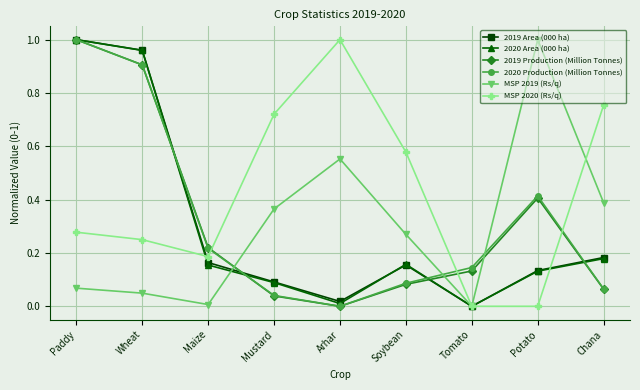

How many interior local valleys does the 2019 Production (Million Tonnes) series have?

1